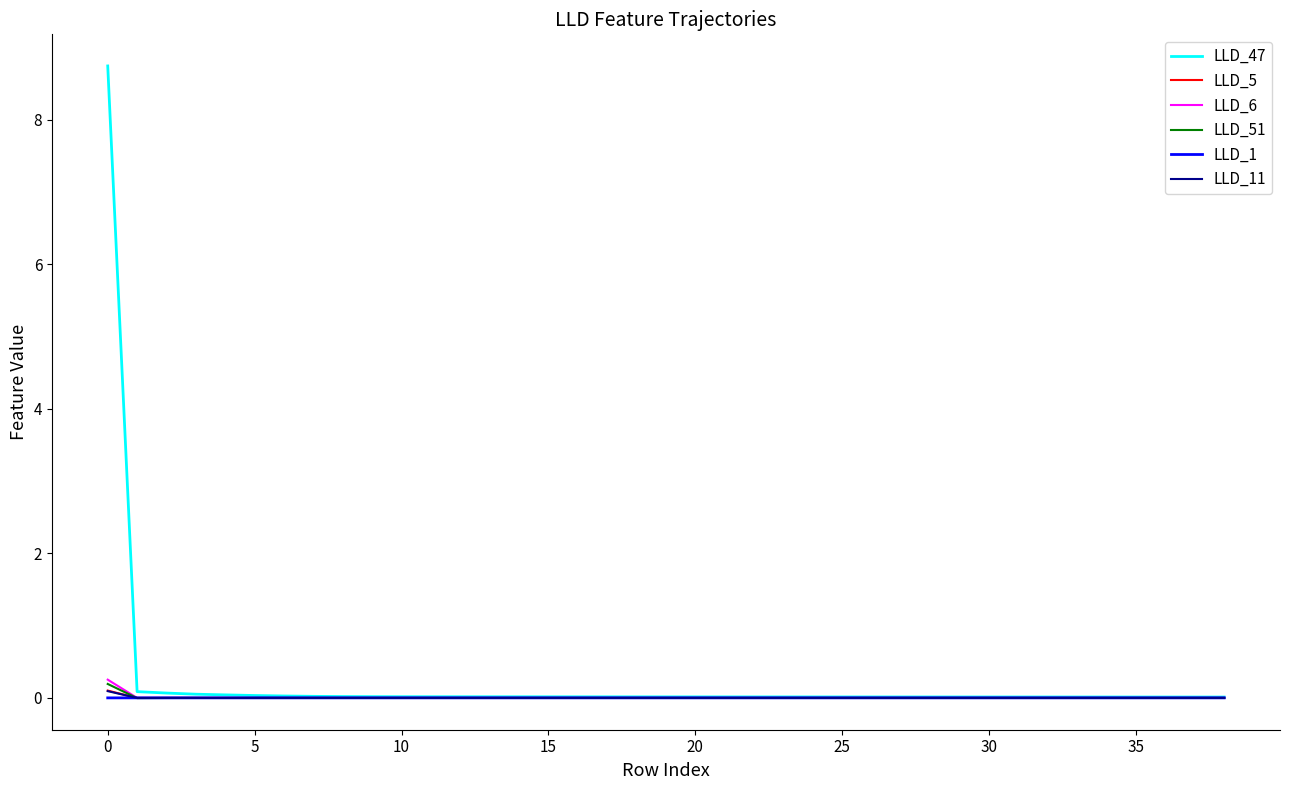

How many intersections are there between LLD_11 and LLD_5?

2